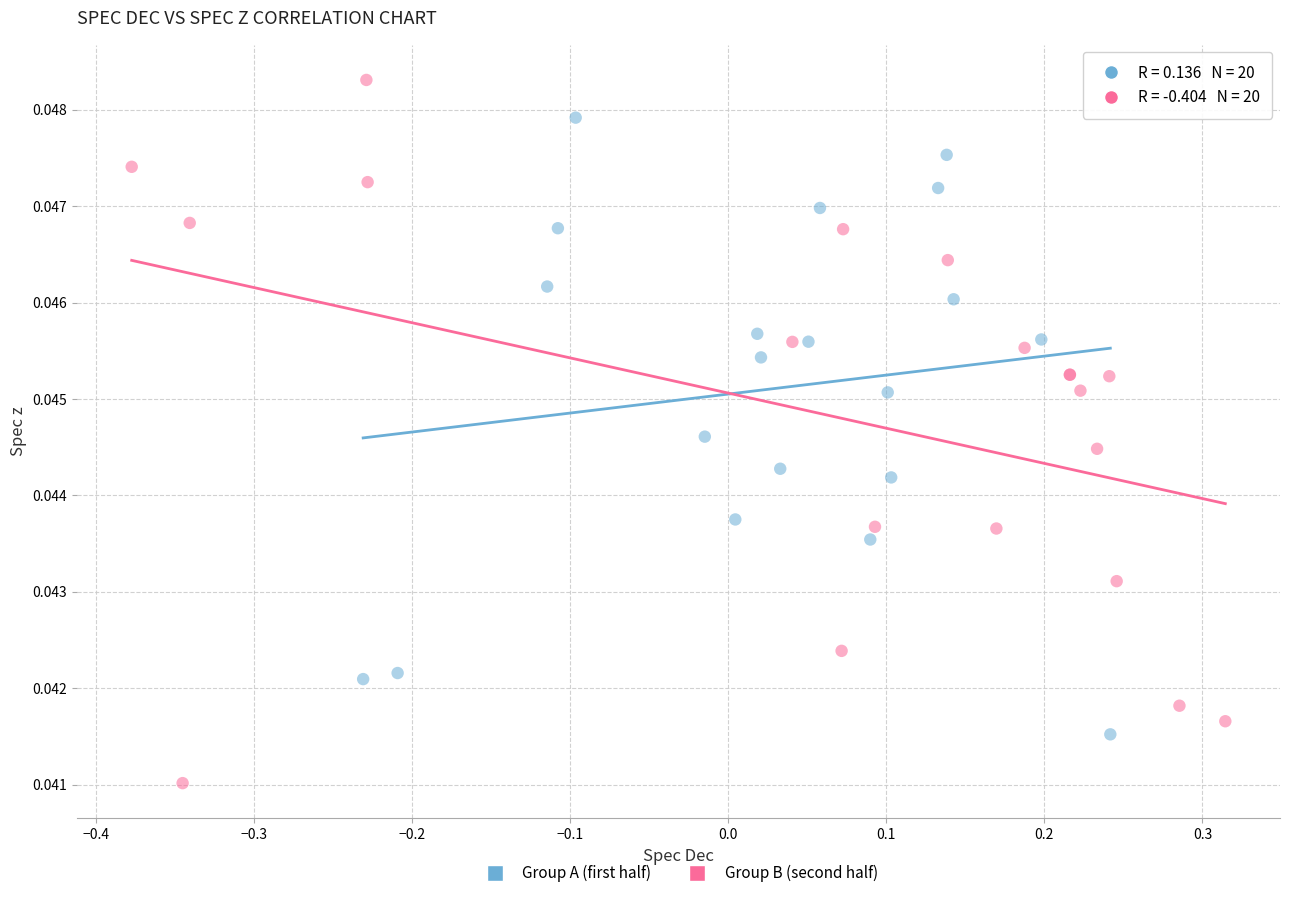

What are all the series names shown in the legend?

Group A (first half), Group B (second half)